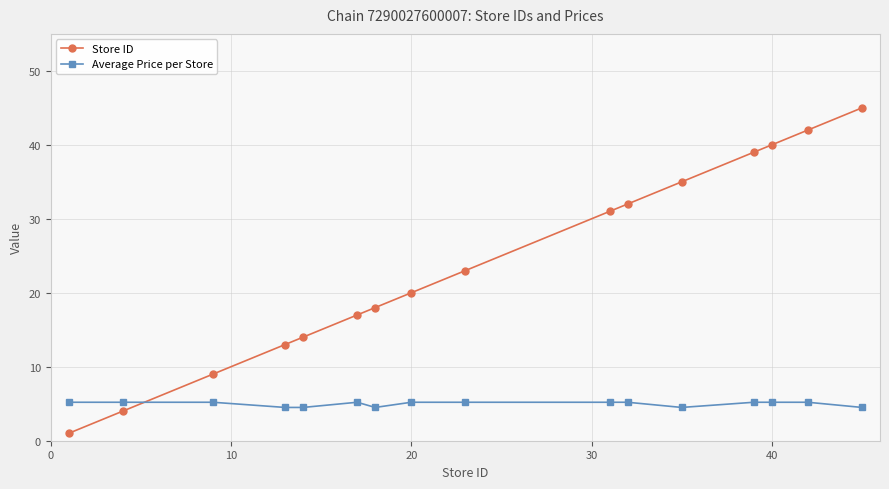

Reading left to right, list all the values displayed in this chart.

Store ID: 1.0	4.0	9.0	13.0	14.0	17.0	18.0	20.0	23.0	31.0	32.0	35.0	39.0	40.0	42.0	45.0
Average Price per Store: 5.2	5.2	5.2	4.5	4.5	5.2	4.5	5.2	5.2	5.2	5.2	4.5	5.2	5.2	5.2	4.5